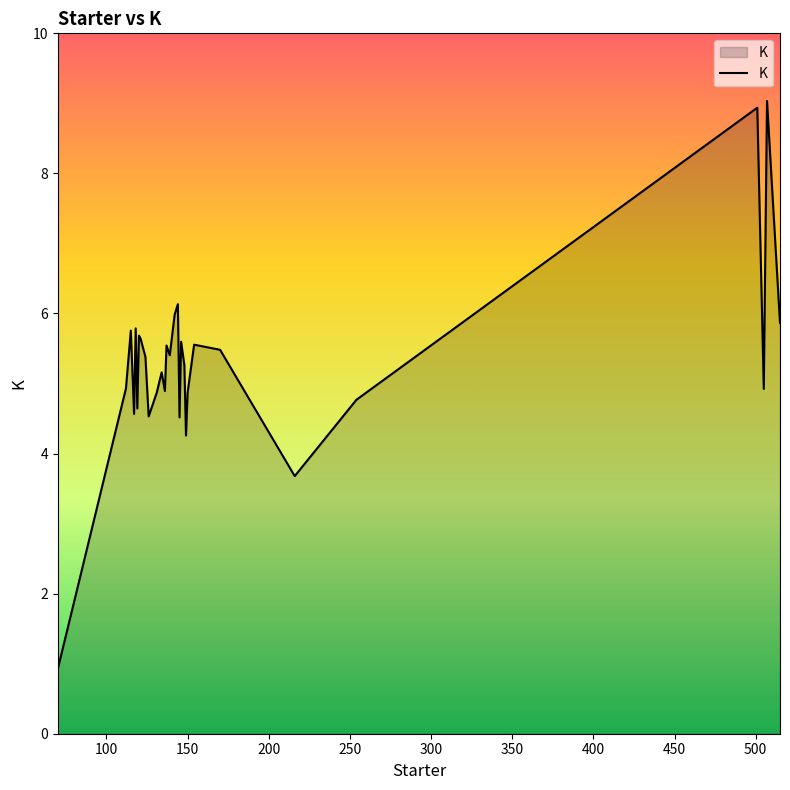

How many categories are shown in the chart?

30